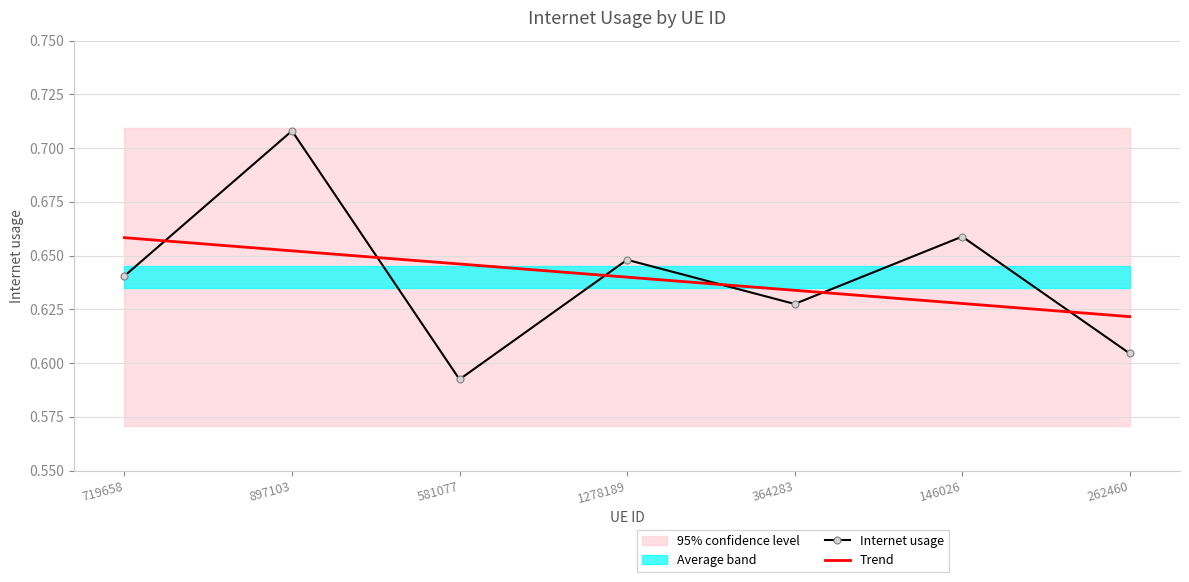

What is the sum of the Internet usage values at 262460 and 146026?

1.3